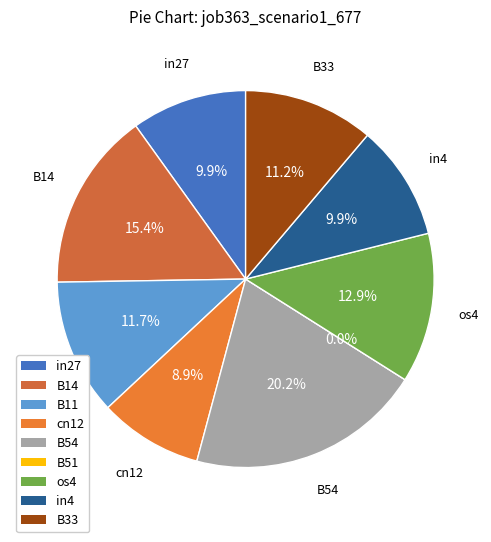

What percentage is the in27 slice, to the nearest percent?

10%